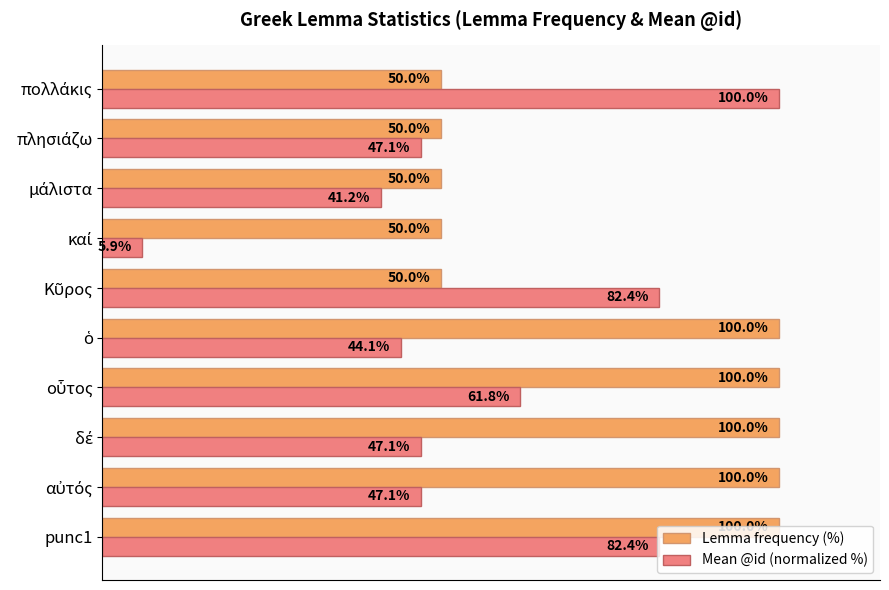

List the series in order of their overall mean, highest first.

Lemma frequency (%), Mean @id (normalized %)